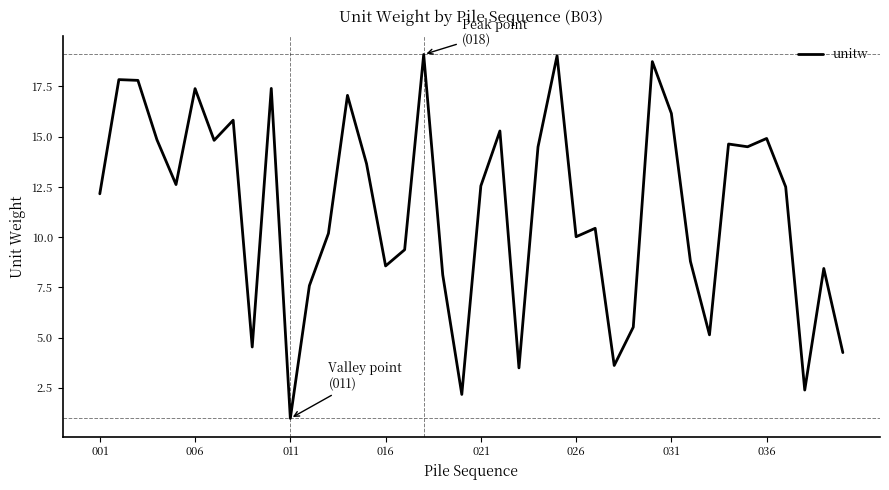

What is the difference between the maximum and minimum values?

18.1